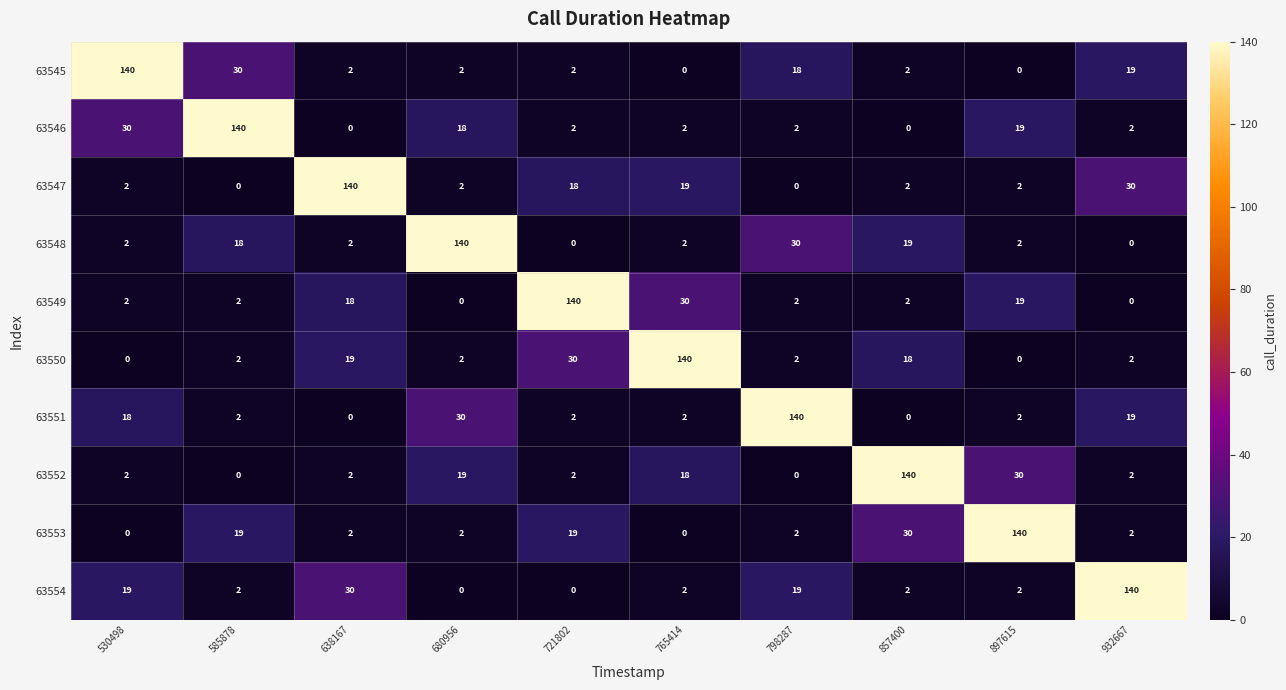

What is the total value across all series at 680956?

215